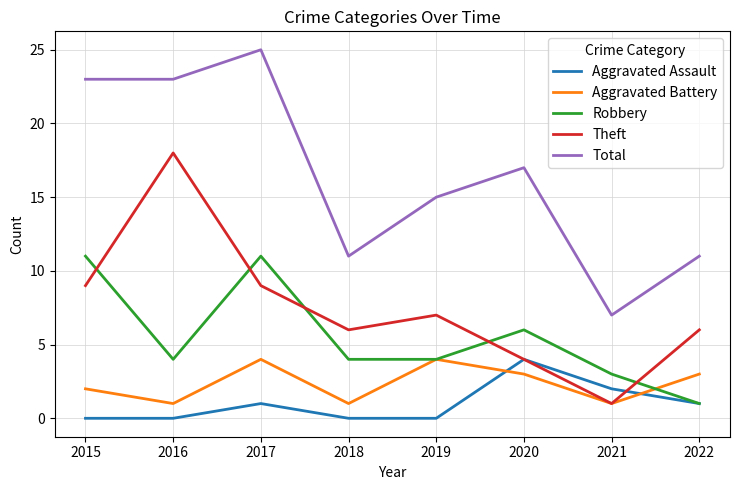

How many series are shown in this chart?

5